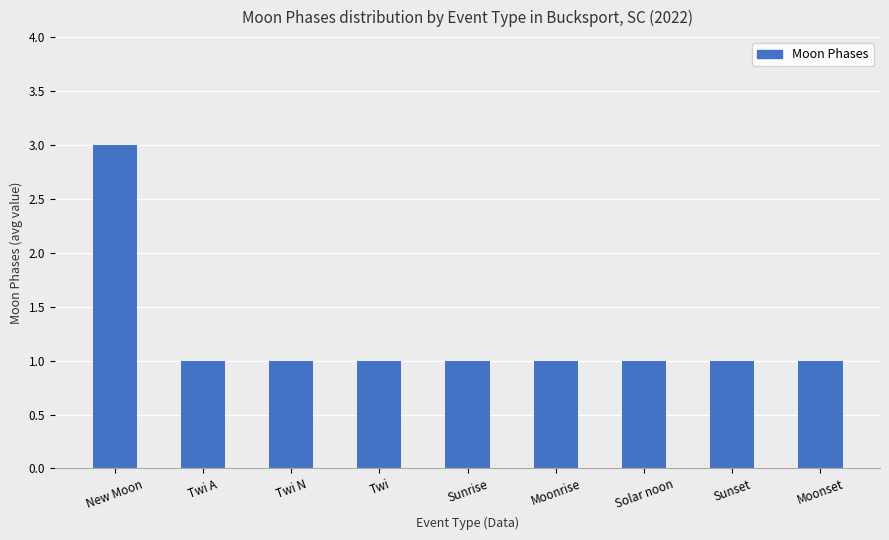

The chart shows a value of 0 at Twi. True or false?

False